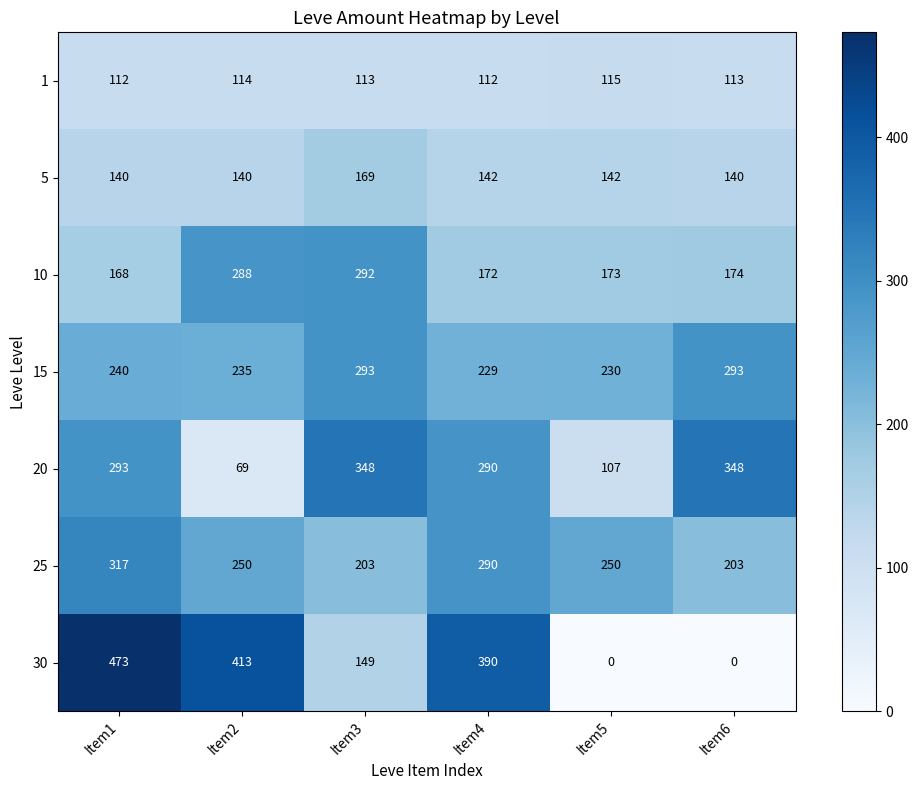

Which series has the largest total across all categories?

15